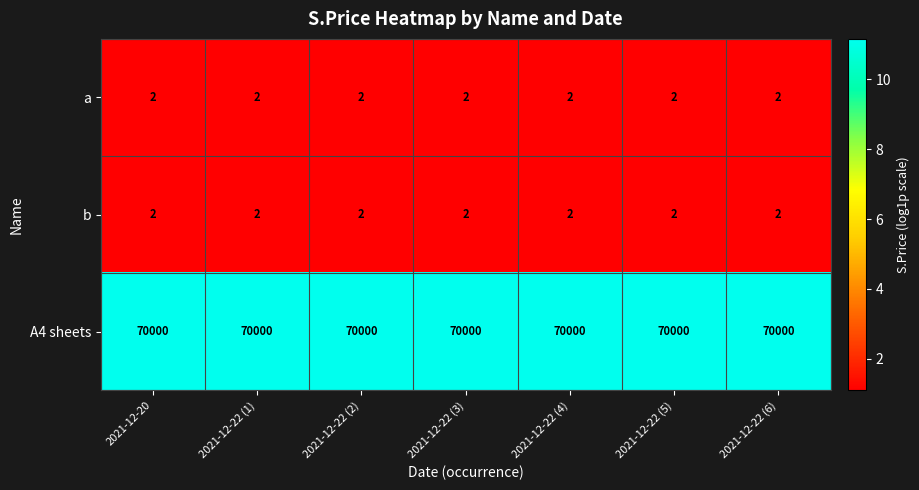

Is it true that b equals 2 at 2021-12-22 (2)?

True